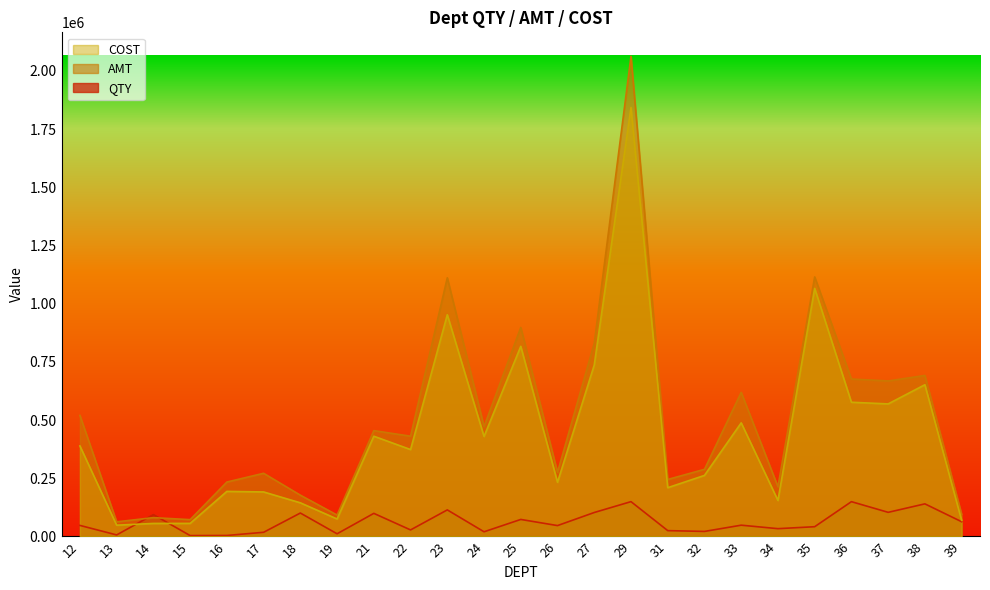

How many interior local peaks does the COST series have?

8